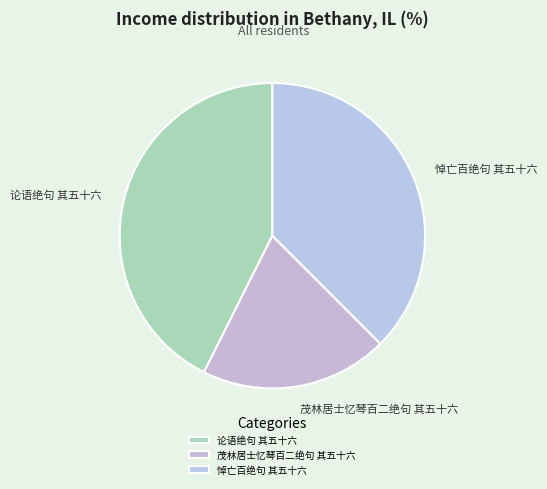

Which category has the biggest portion of the pie?

论语绝句 其五十六